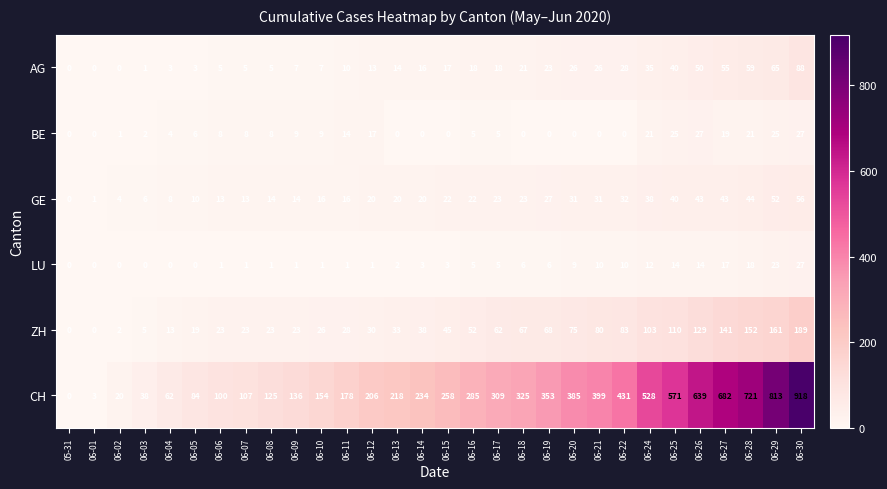

At 06-28, list the series in order from largest to smallest.

CH, ZH, AG, GE, BE, LU